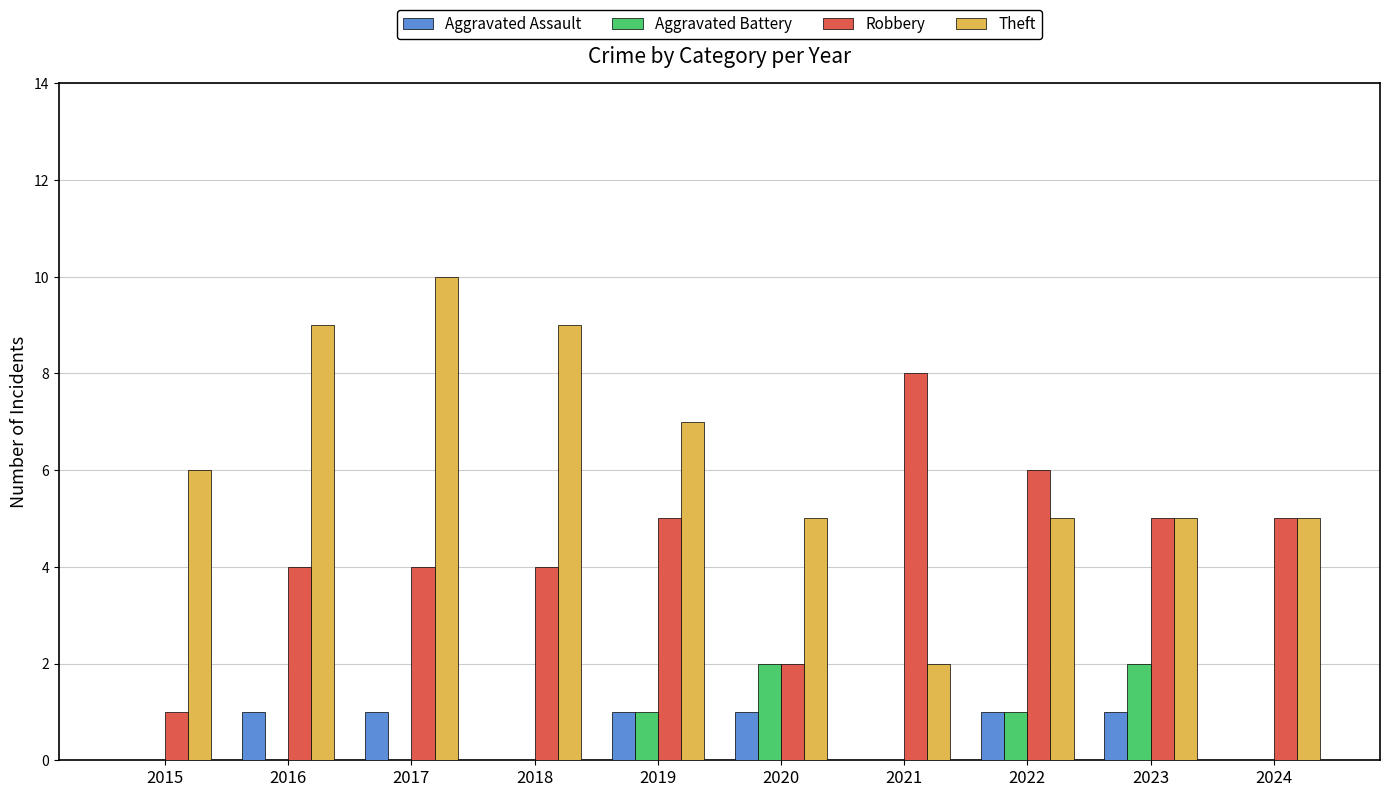

The value of Theft at 2023 is 7. True or false?

False